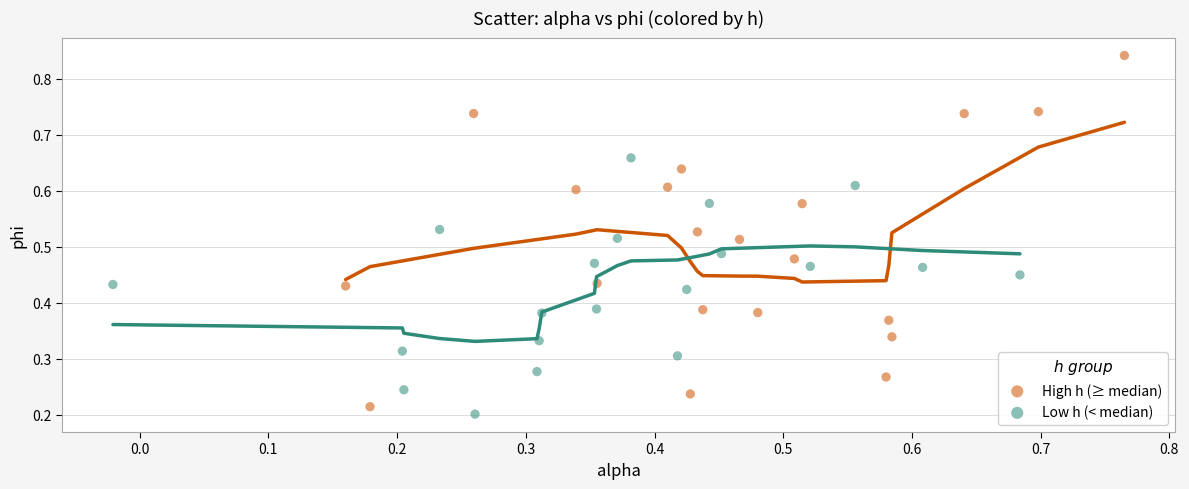

Which series has the largest Y range (max minus min)?

High h (≥ median)